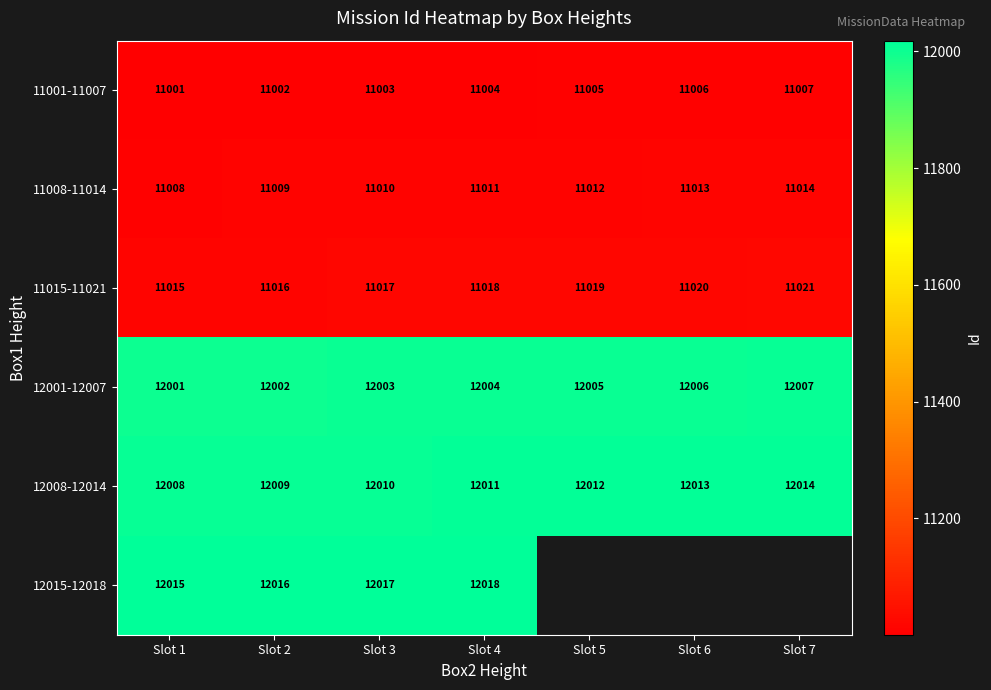

How many 12001-12007 values are between 12002 and 12006?

5